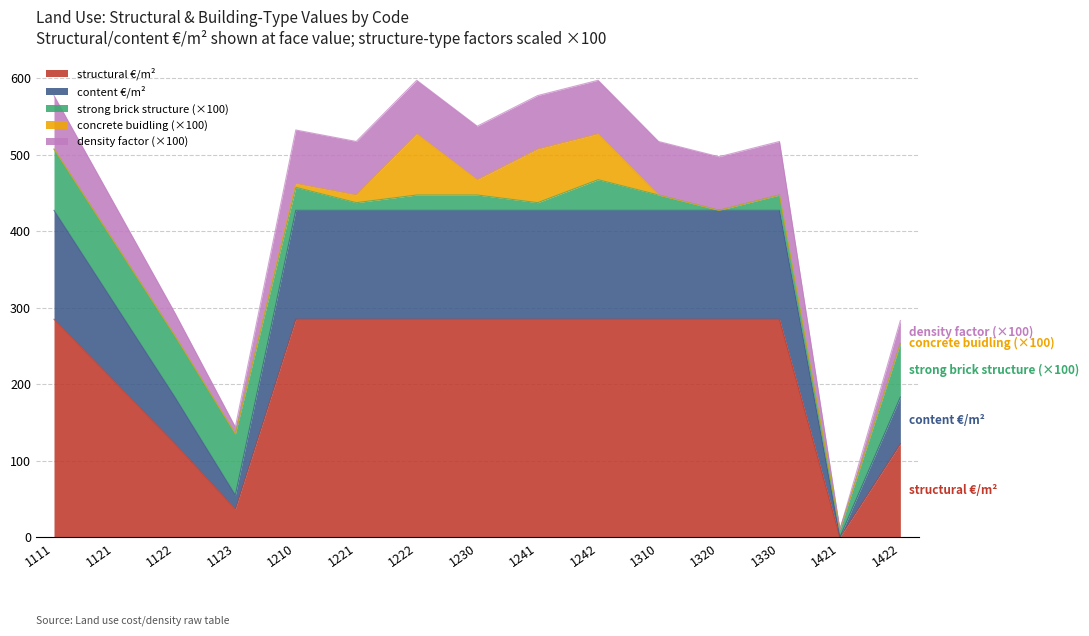

How many values in the density factor series are below 517?

6